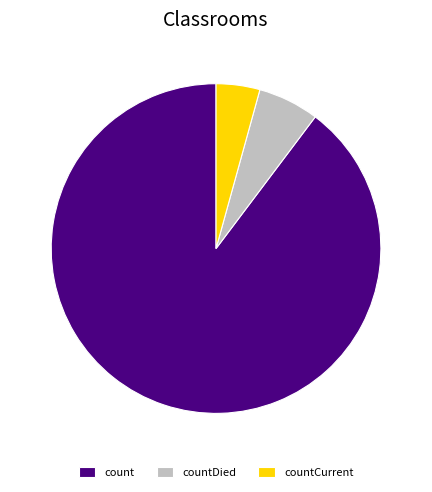

How many segments does this pie chart have?

3